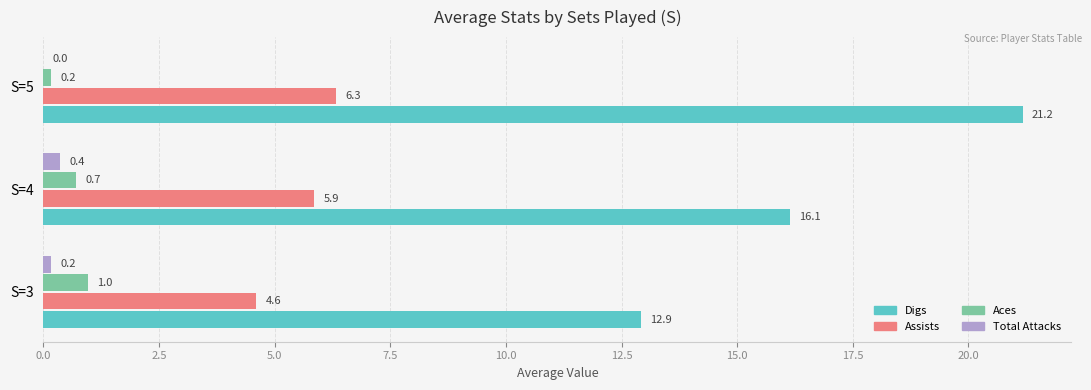

Which category has the highest value across all series?

S=5